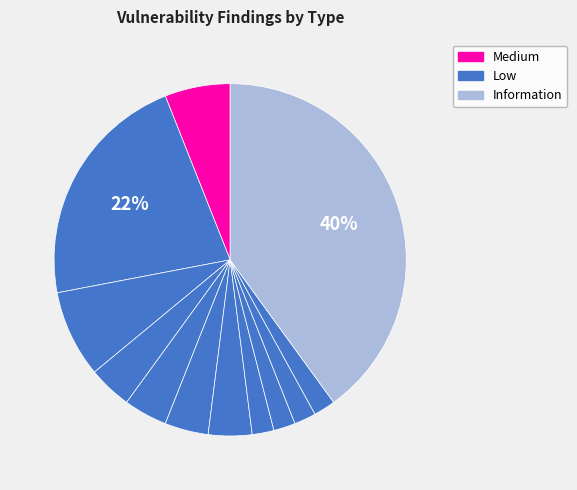

Count the number of slices in the pie.

12